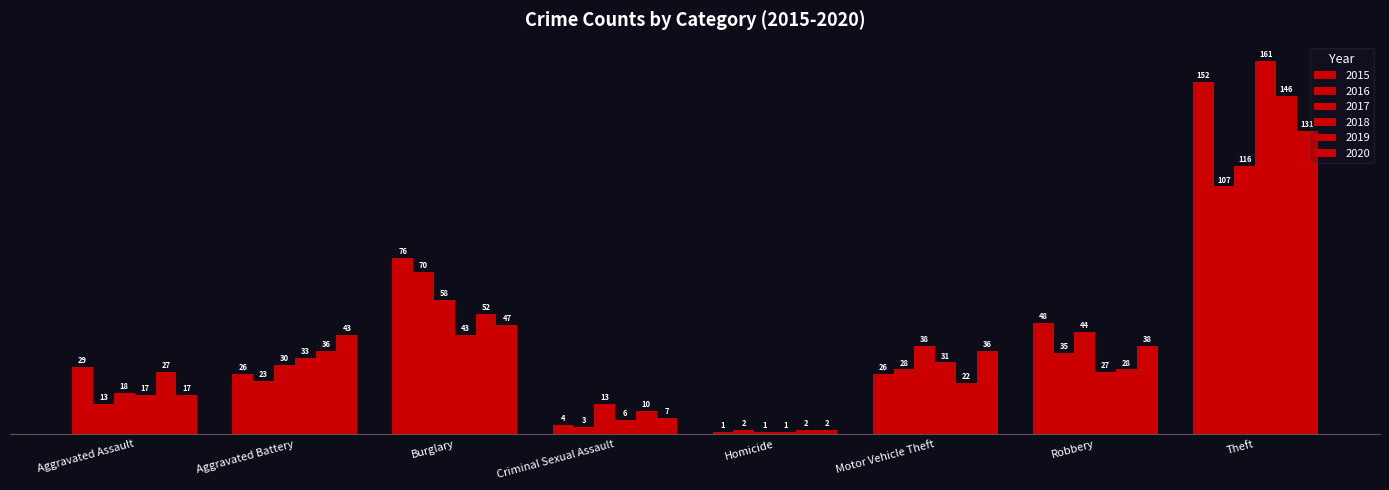

What is the average value of the 2020 series?

40